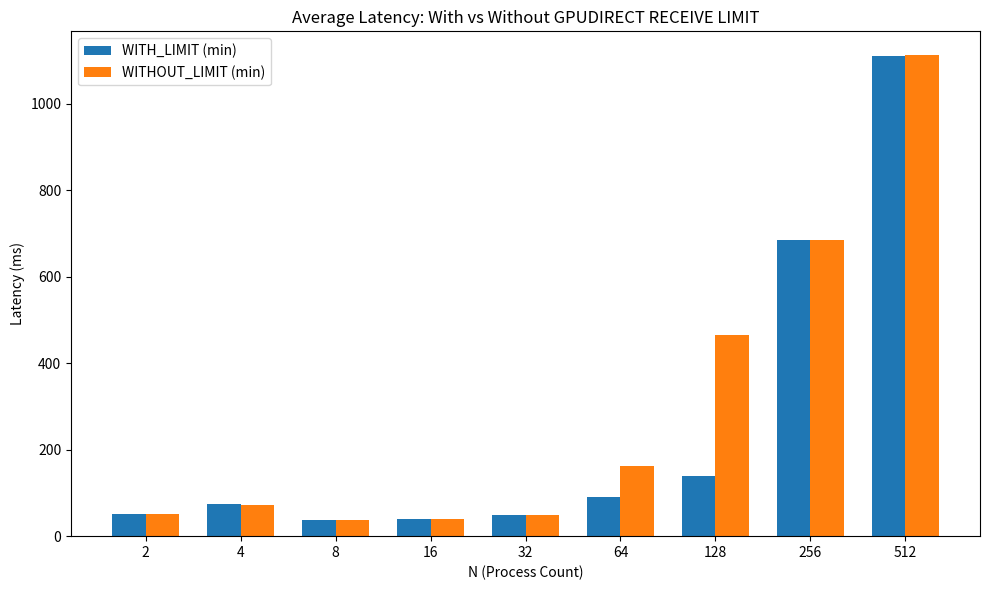

Which series has the widest spread of values?

WITHOUT_LIMIT (min)